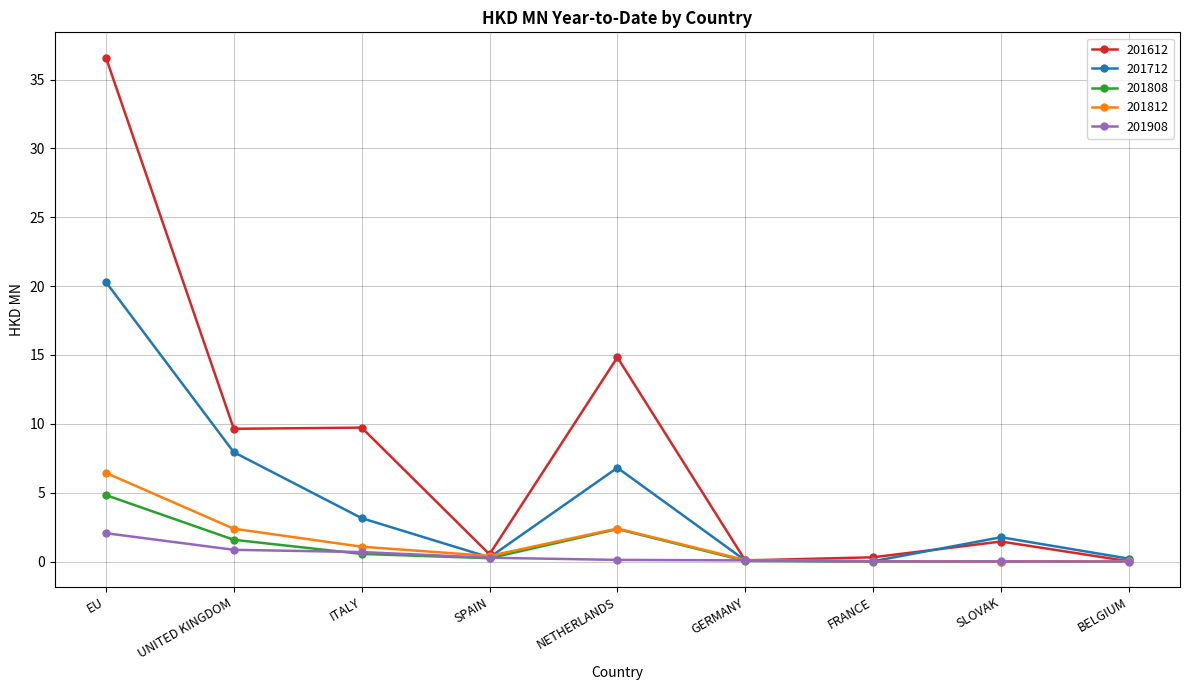

Which series has the largest total across all categories?

201612